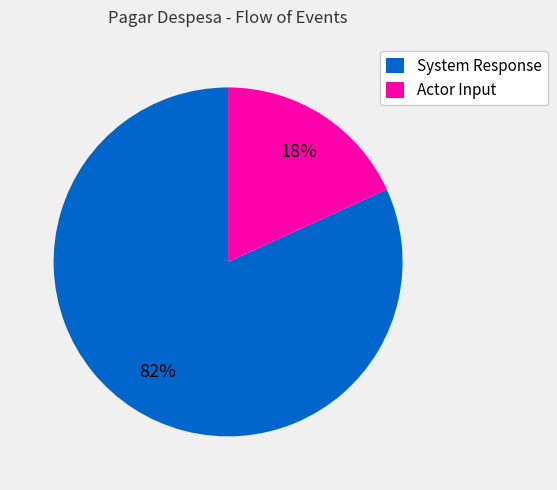

Which slice is the smallest?

Actor Input